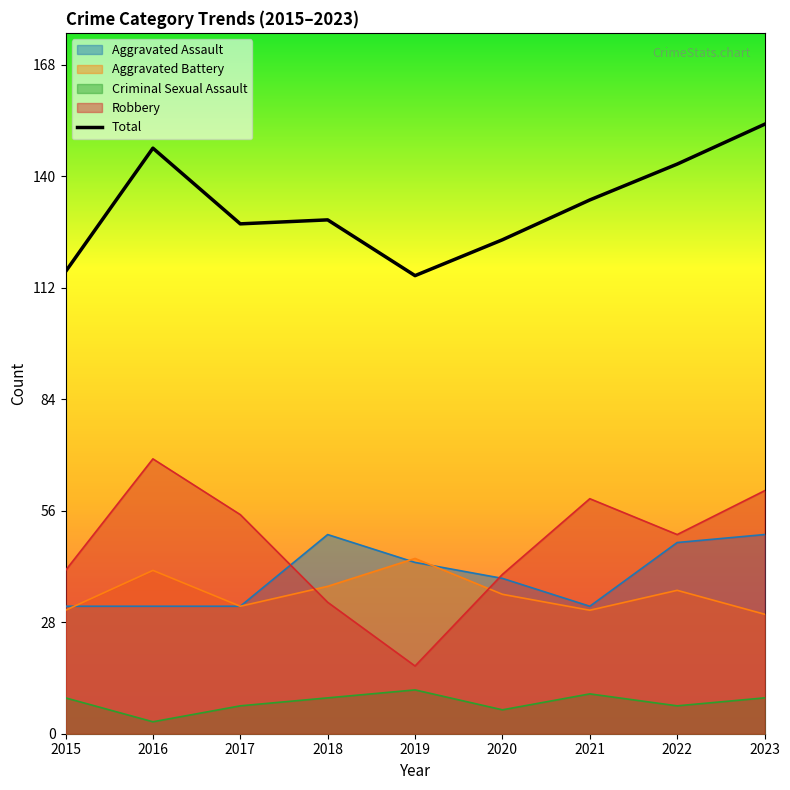

How many interior local peaks (higher than both neighbors) does the data have?

2